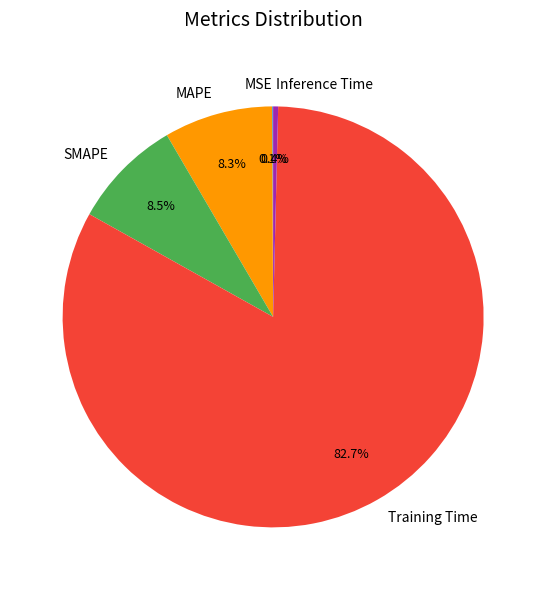

Which category has the biggest portion of the pie?

Training Time